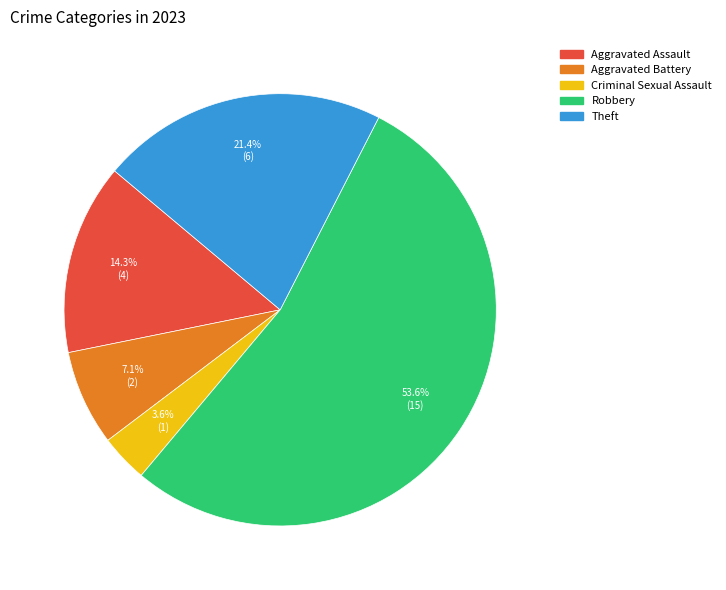

To the nearest percent, what is the difference between the largest and smallest slice percentages?

50%